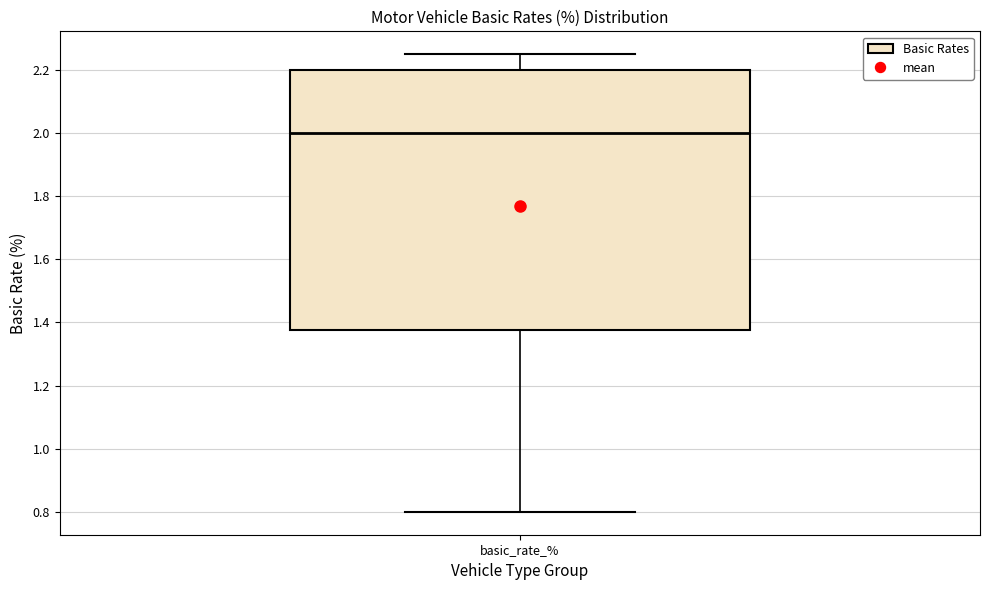

Read this box plot against the y-axis: the position of the median line, the range covered by the box, and the ends of both whiskers. The values are not printed on the chart, so give them approximately, as read against the axis.

median 2.00, box 1.38 to 2.20, whiskers 0.80 to 2.26